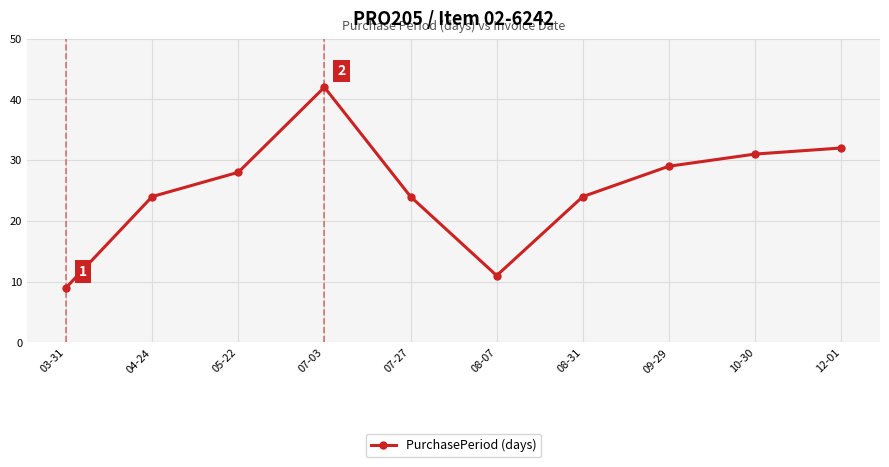

What is the label of the 8th point from the left?

09-29